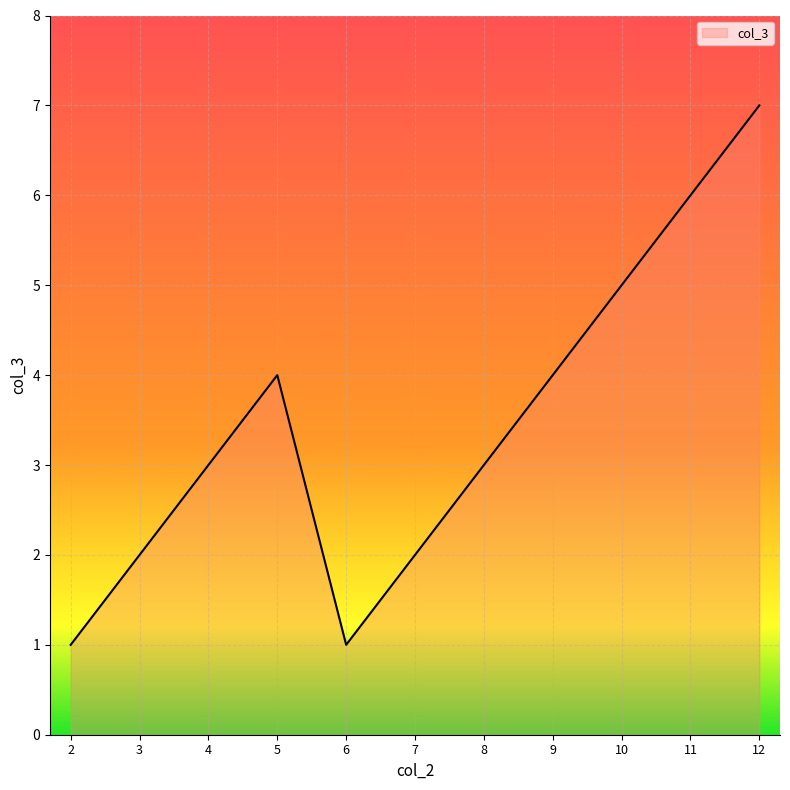

What is the approximate value at 11?

6